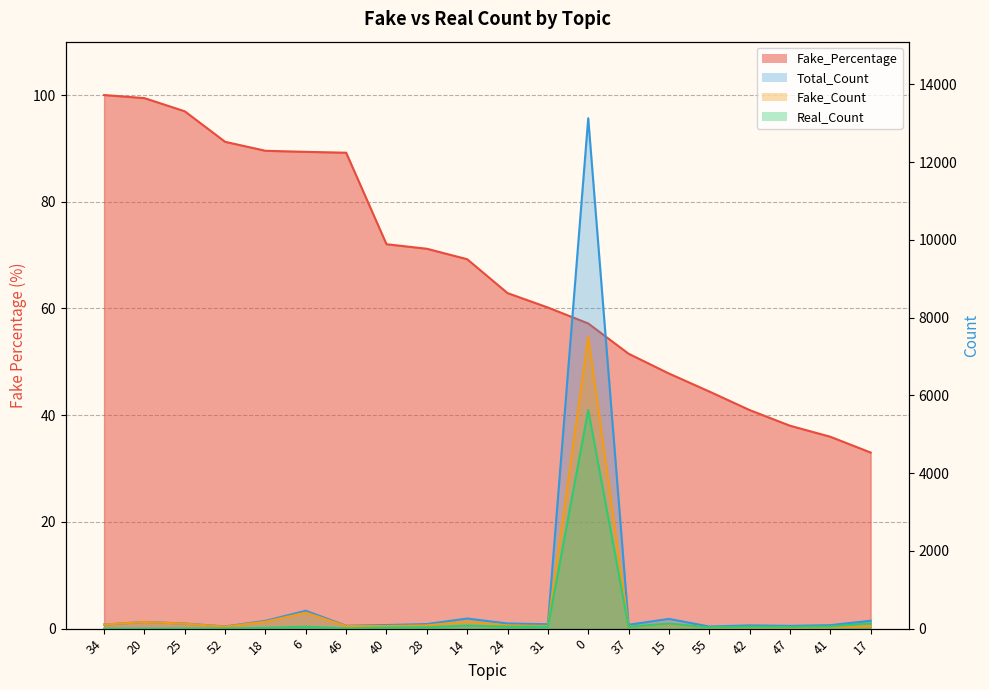

What is the spread (max minus min) of values at 55?

30.0